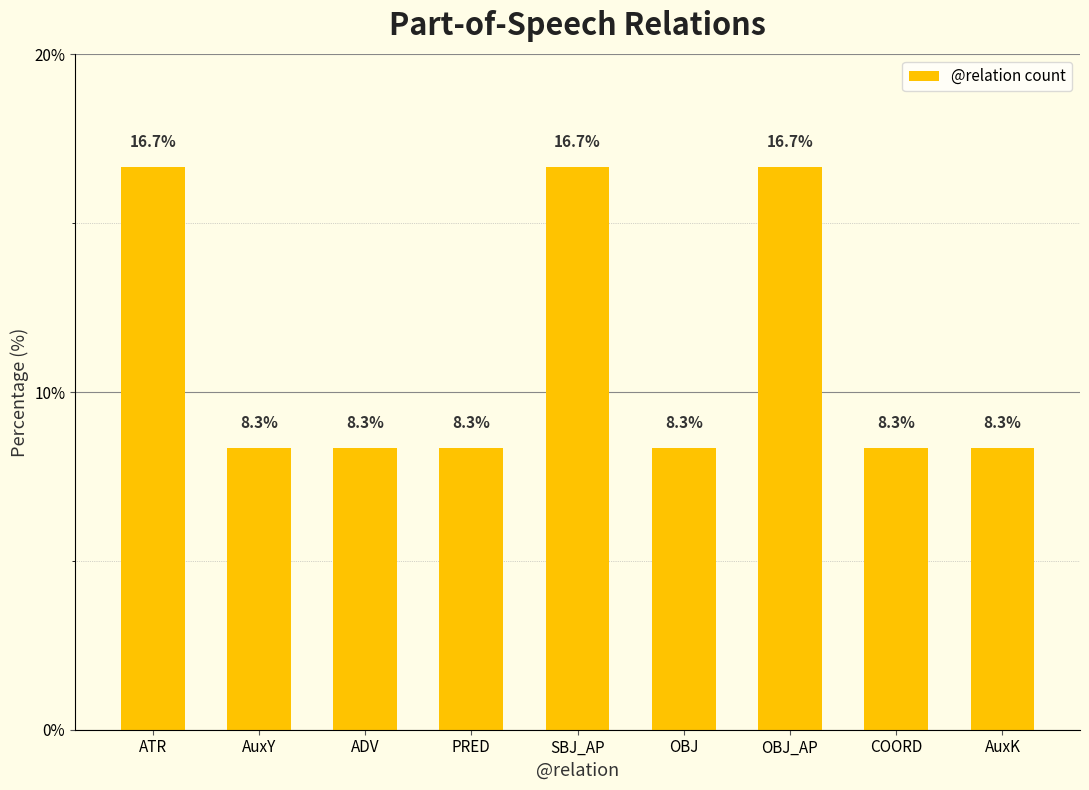

The value at OBJ_AP is 16.7. True or false?

True